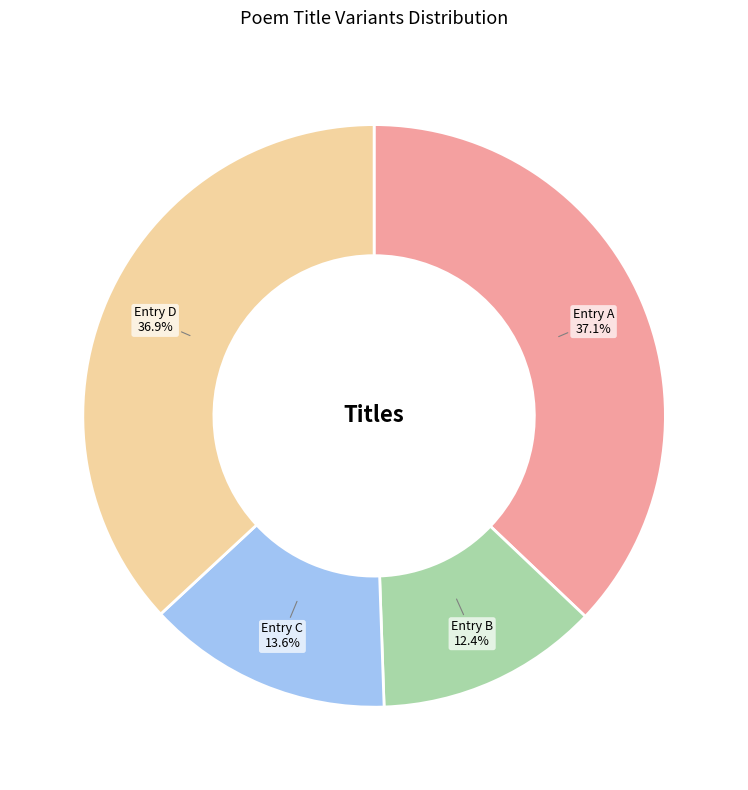

Approximately how many times larger is the value at Entry C compared to Entry A?

0.4